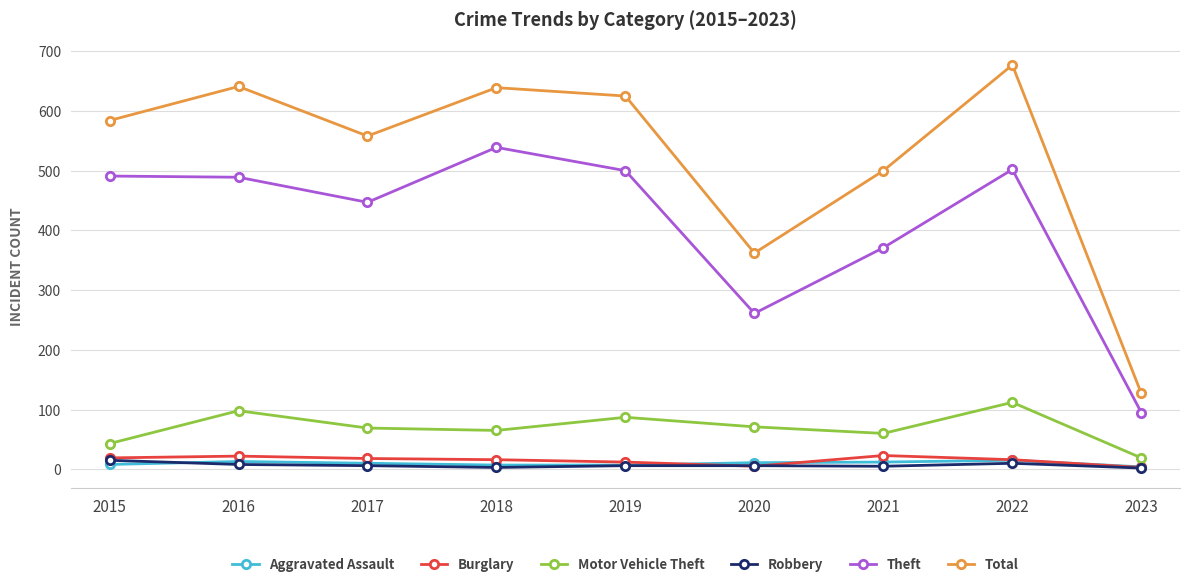

Which series has the widest spread of values?

Total